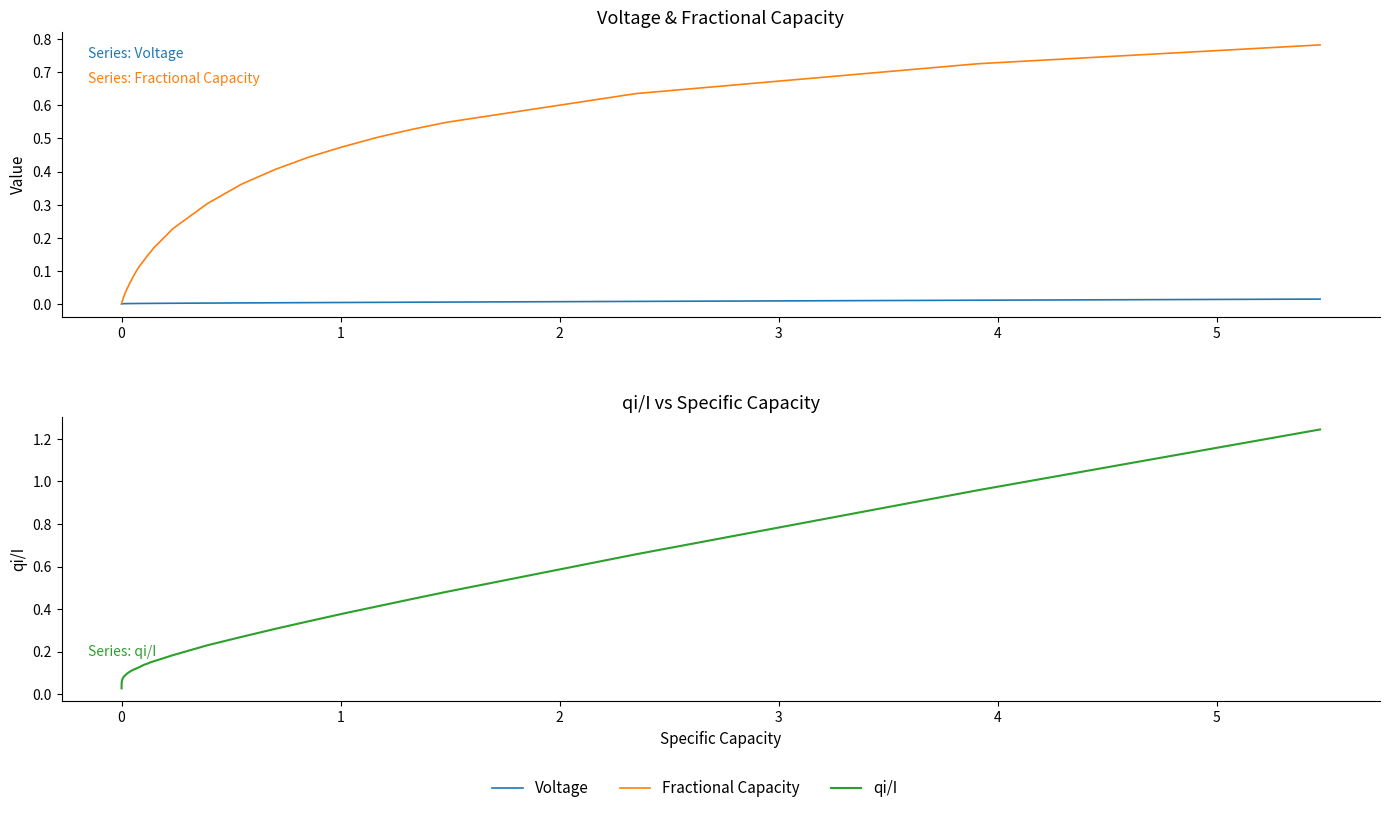

True or false: Voltage and Fractional Capacity intersect in this chart.

False